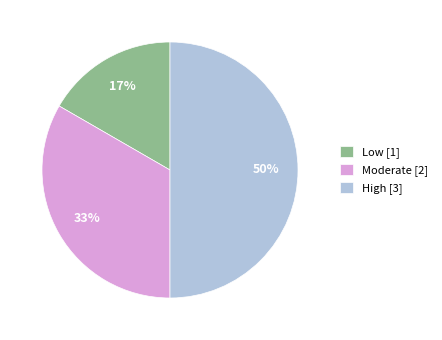

How many segments does this pie chart have?

3